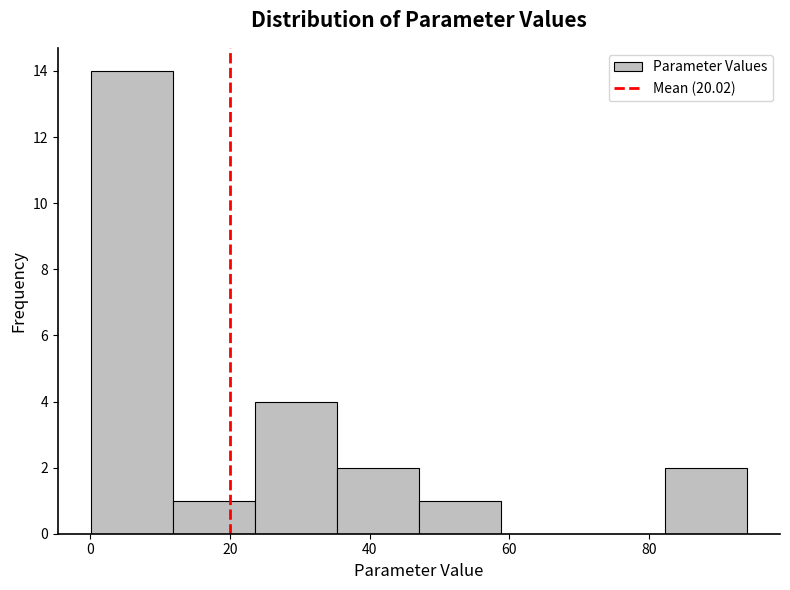

Over which range of the x-axis is the bar tallest?

0 to 12